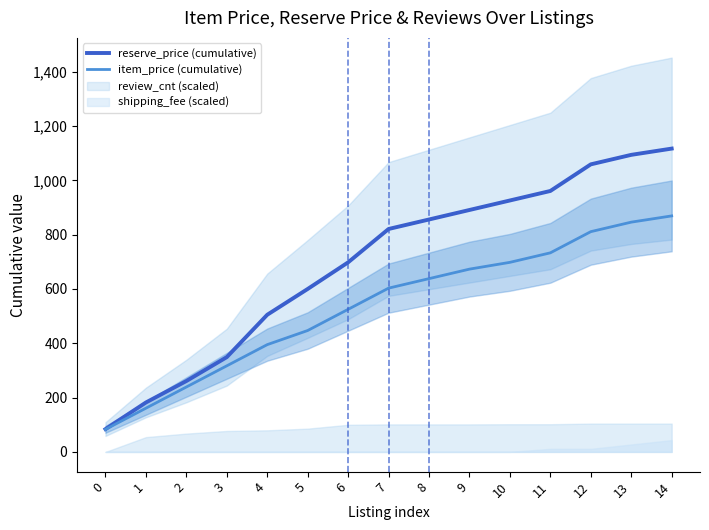

At 5, list the series in order from smallest to largest.

item_price (cumulative), reserve_price (cumulative)